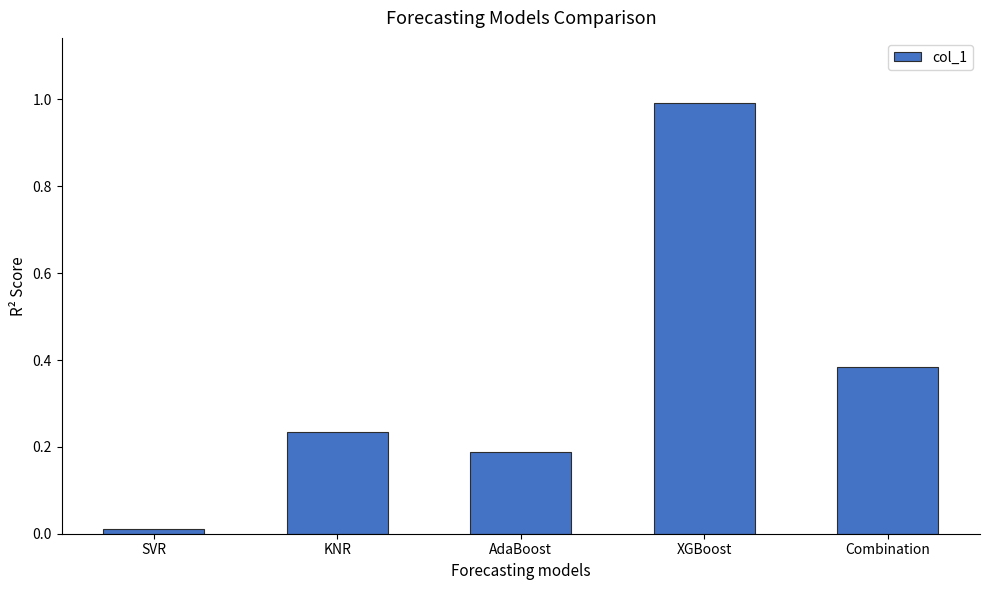

List the labels in order of value, smallest first.

SVR, AdaBoost, KNR, Combination, XGBoost